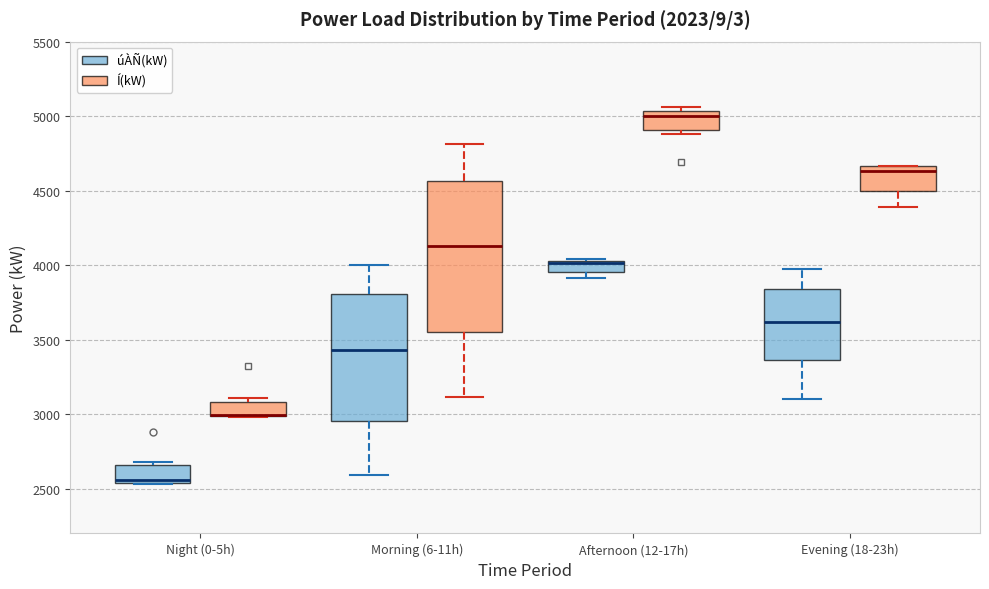

Which box is the tallest, from its lower edge to its upper edge?

Morning (6-11h) (Í(kW))